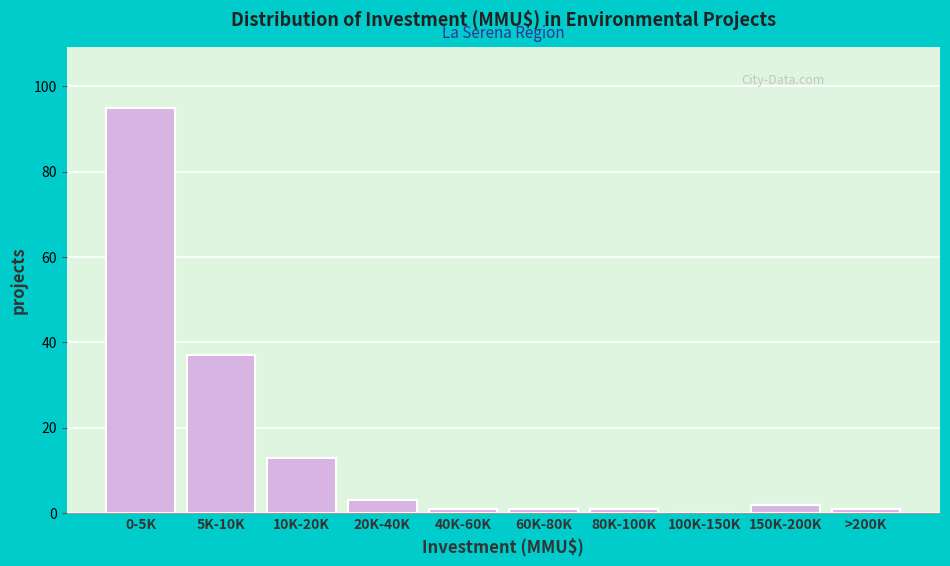

Reading left to right, list all the values displayed in this chart.

0-5K=95	5K-10K=37	10K-20K=13	20K-40K=3	40K-60K=1	60K-80K=1	80K-100K=1	100K-150K=0	150K-200K=2	>200K=1